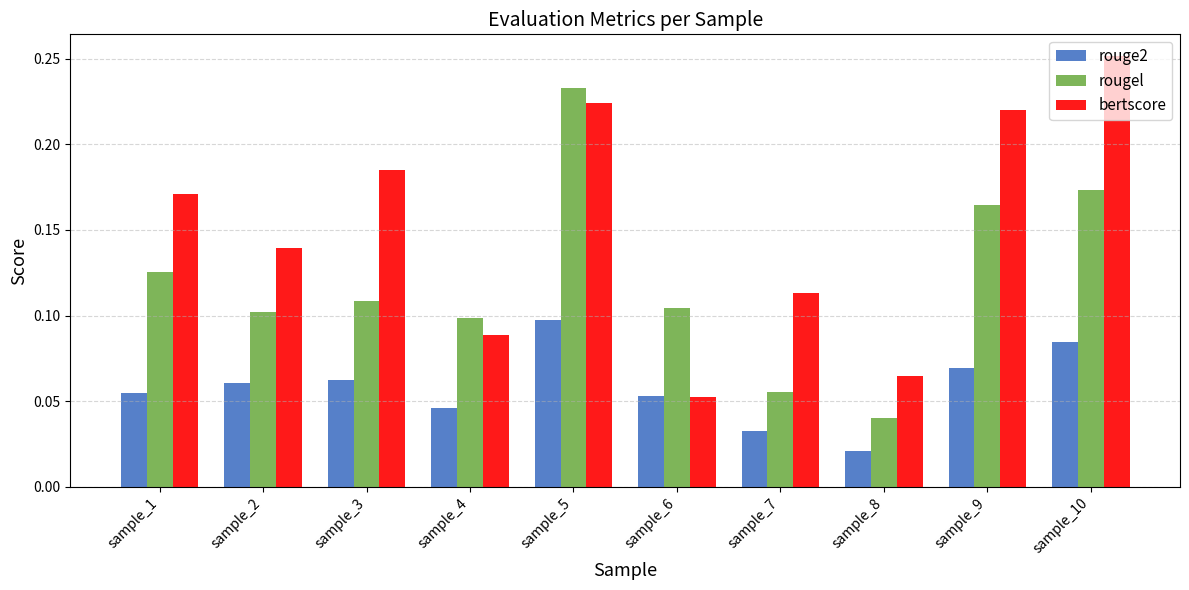

What is the sum of all bertscore values?

1.5